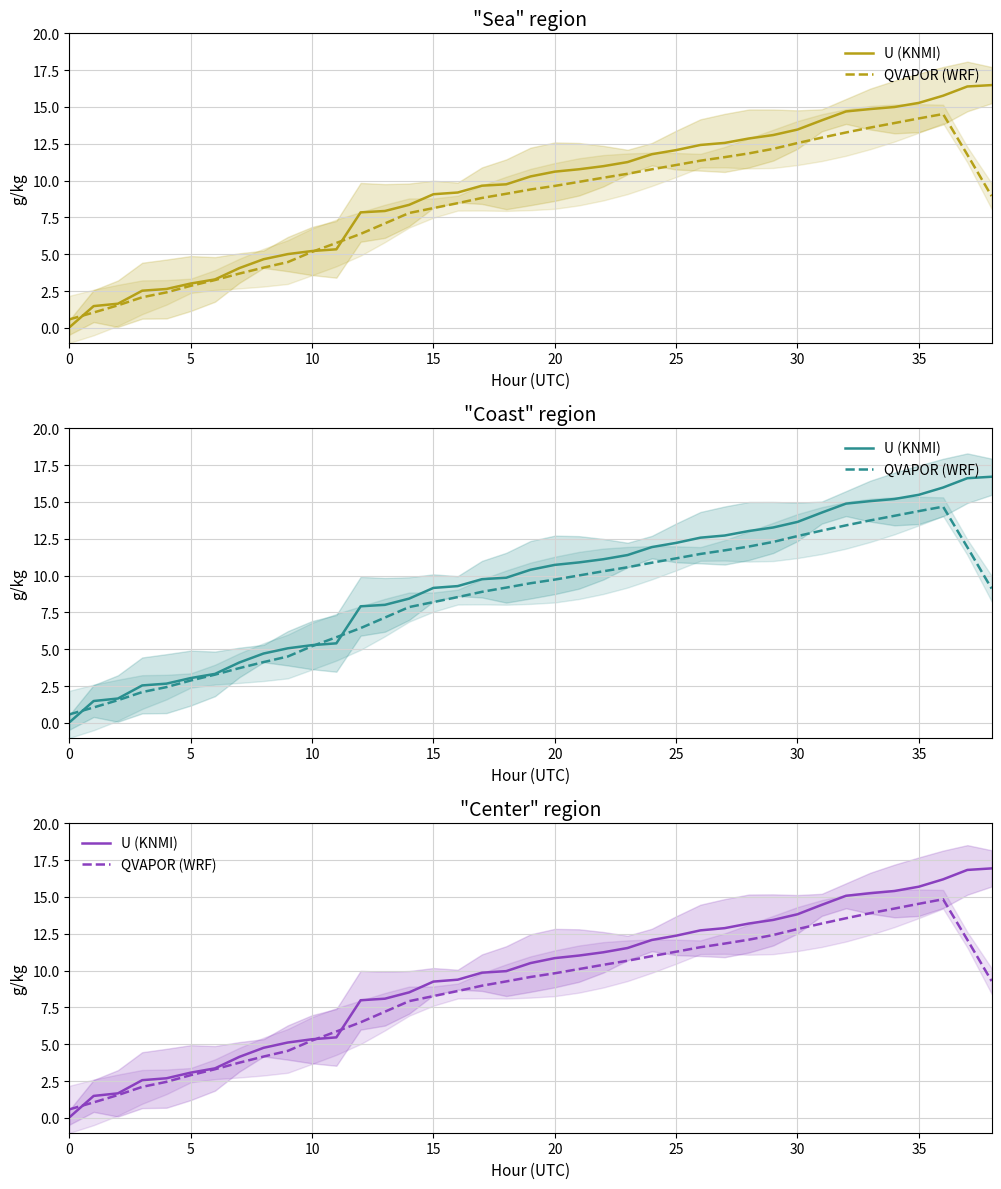

At how many categories does at least one series exceed 1?

38